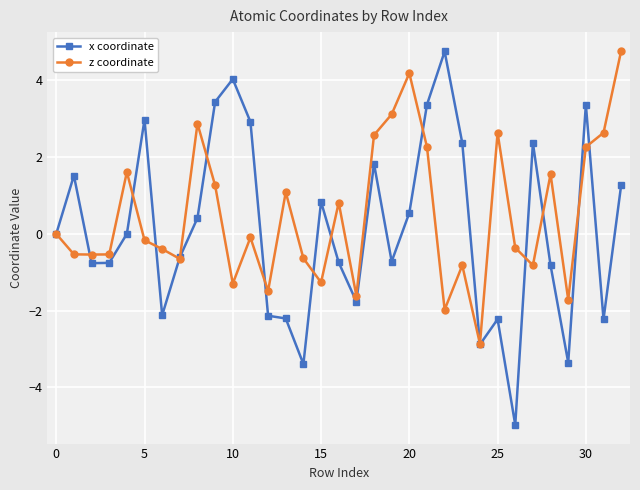

List the series in order of their overall mean, highest first.

z coordinate, x coordinate